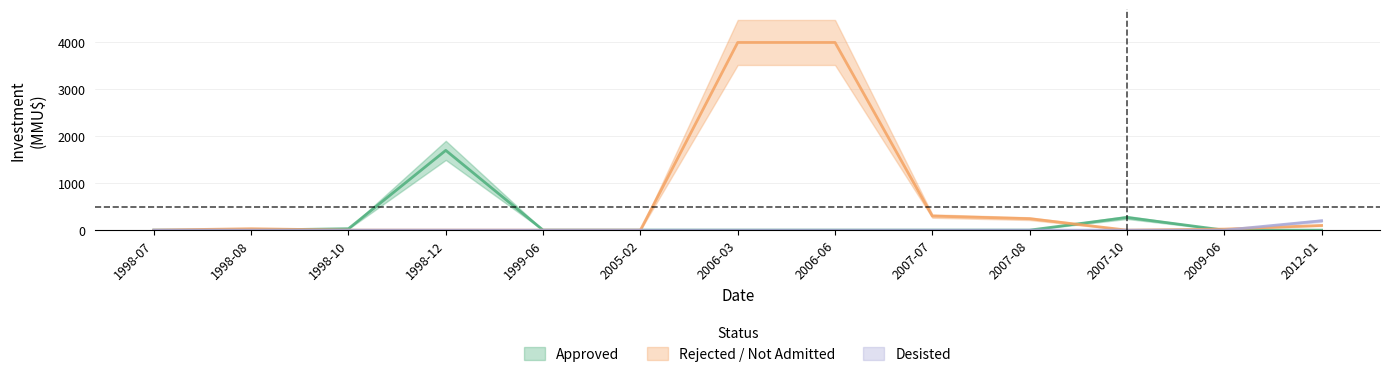

True or false: Desisted has more than 1 interior local peaks.

False